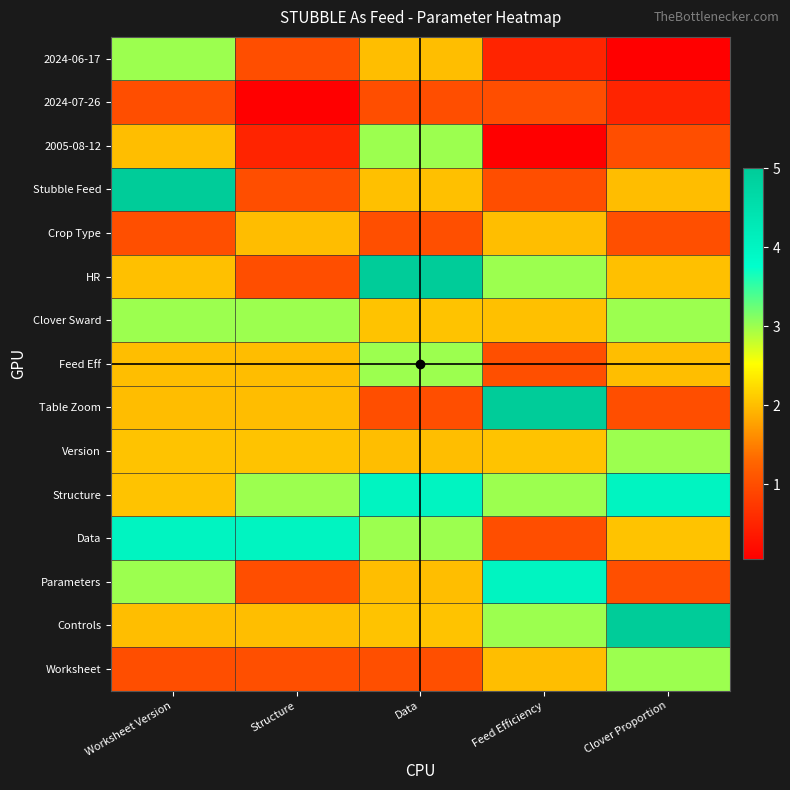

How many series are shown in this chart?

15